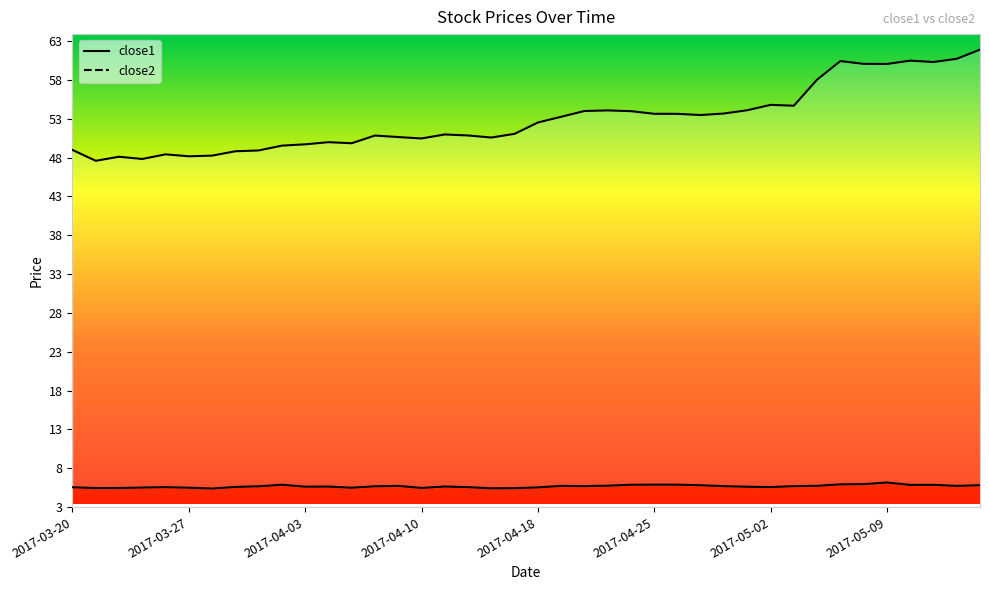

How many distinct data groups are displayed?

2